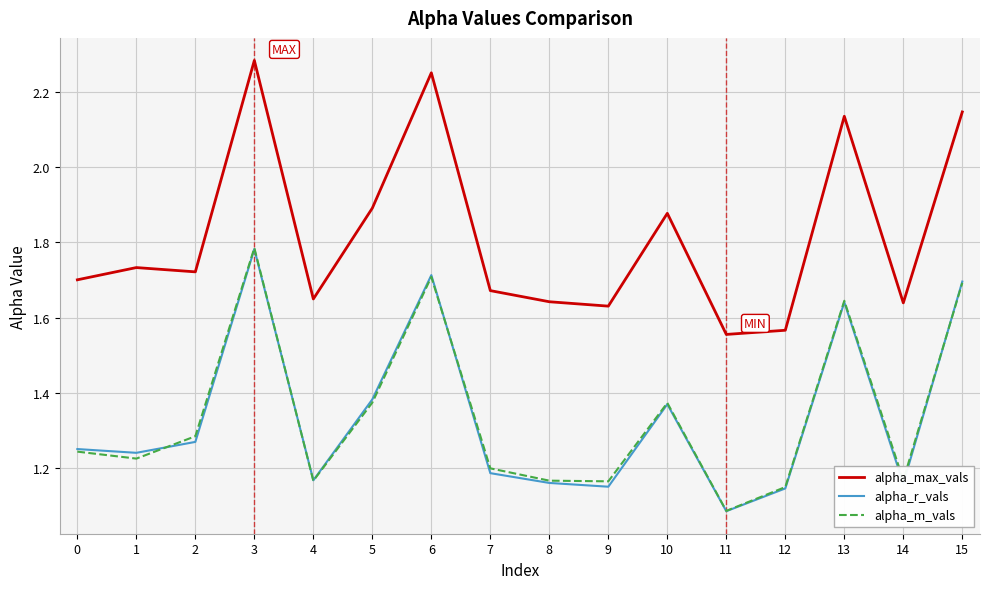

True or false: alpha_m_vals and alpha_max_vals cross at least once.

False